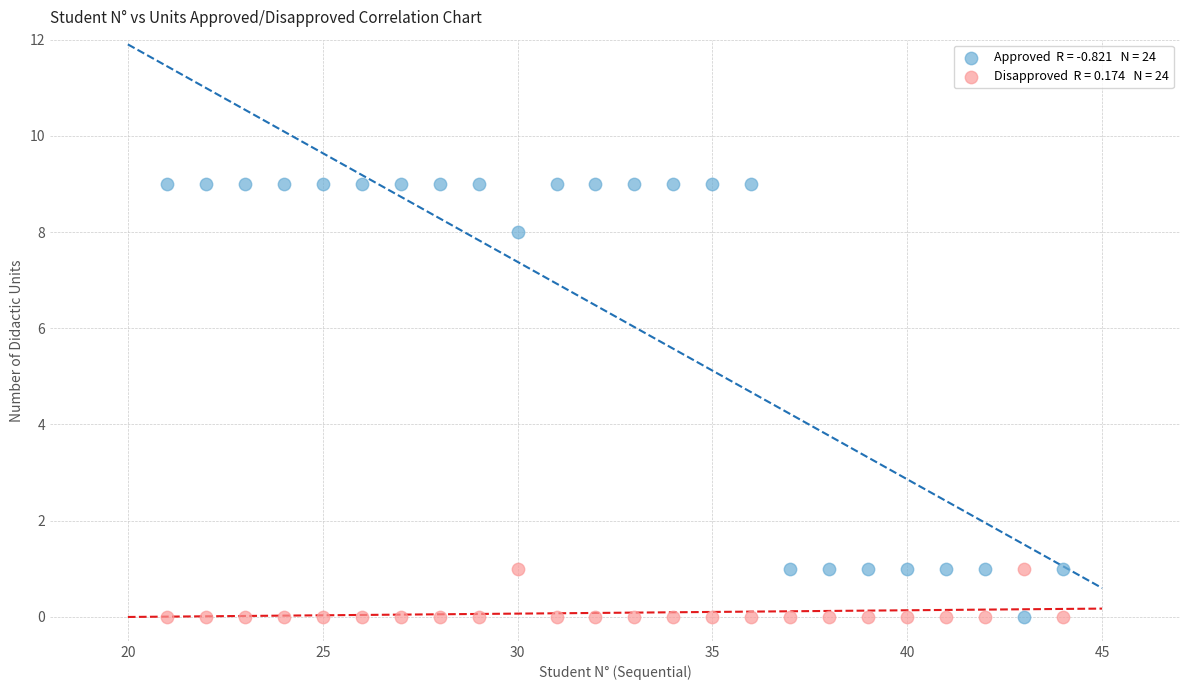

Across all data points, what is the range of Y values (max minus min)?

9